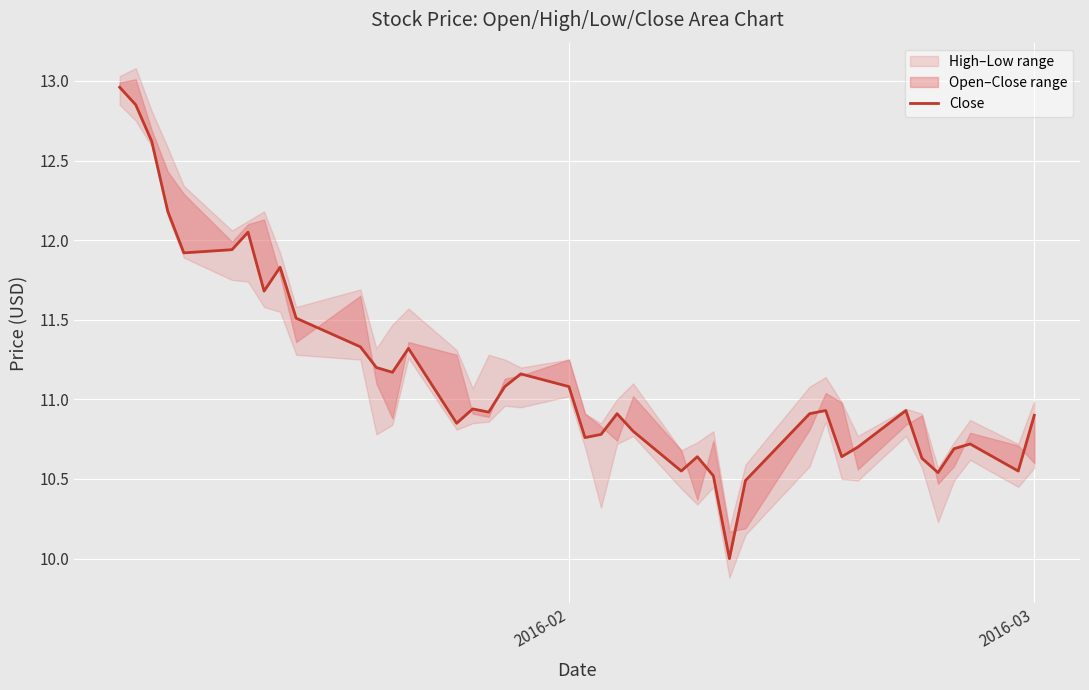

How many lines are shown in the chart?

1